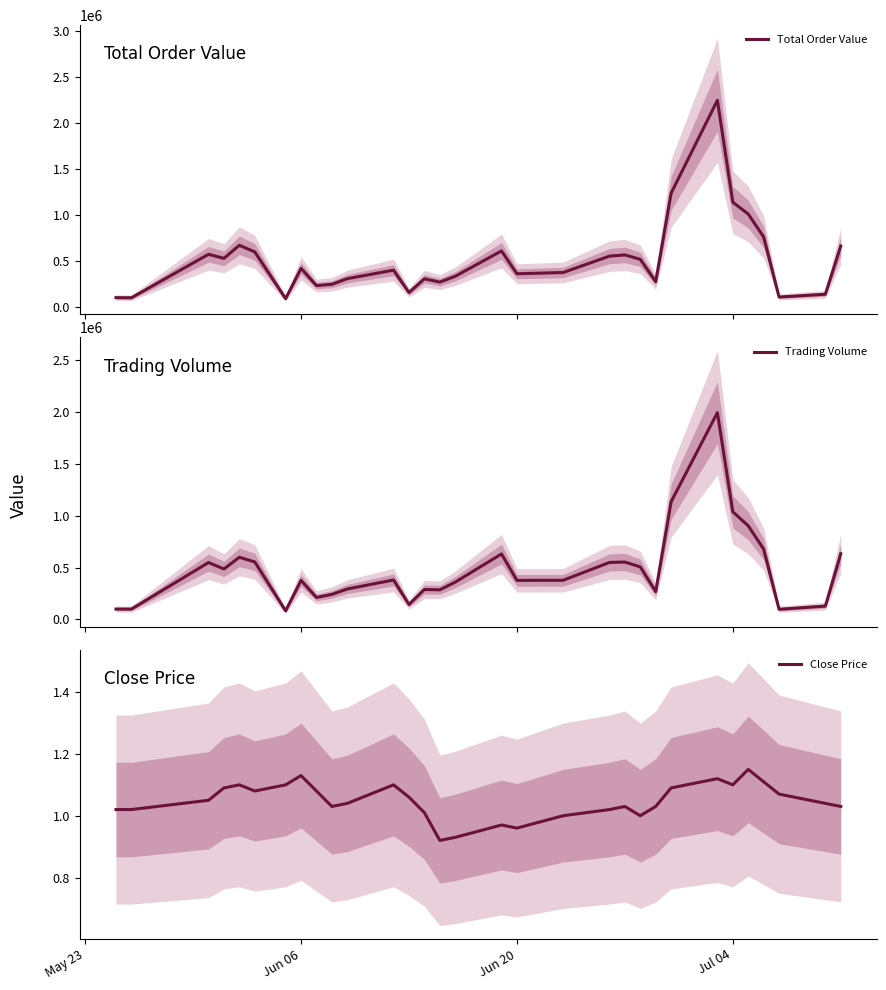

True or false: Trading Volume and Close Price cross at least once.

False